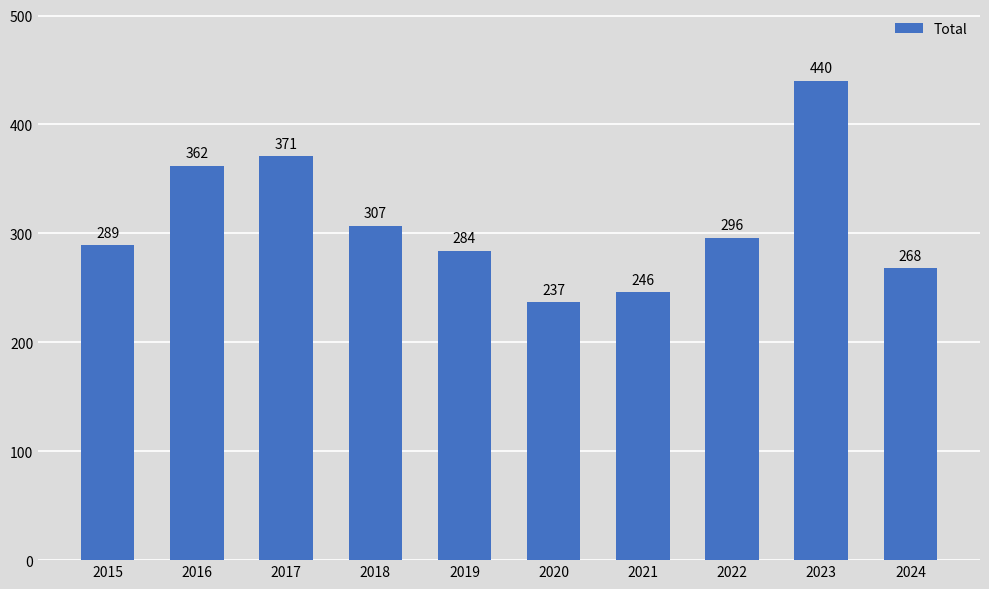

Reading left to right, list all the values displayed in this chart.

289	362	371	307	284	237	246	296	440	268